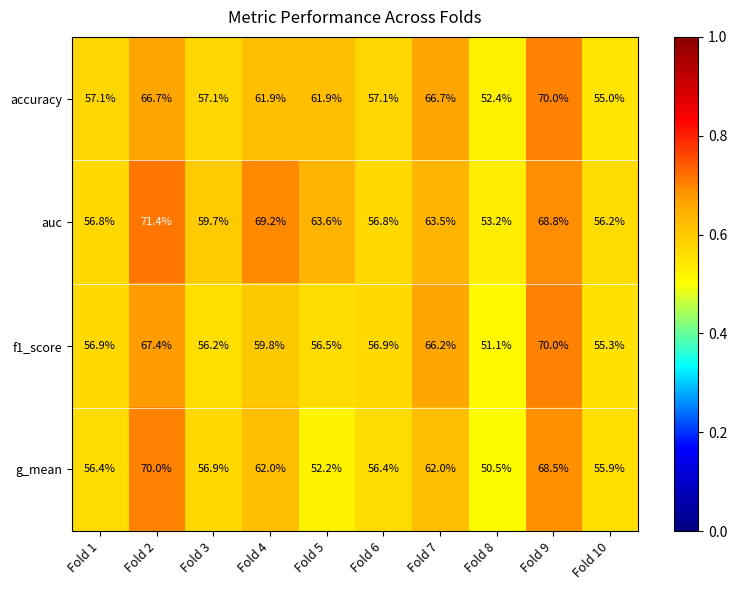

At Fold 4, list the series in order from largest to smallest.

auc, g_mean, accuracy, f1_score